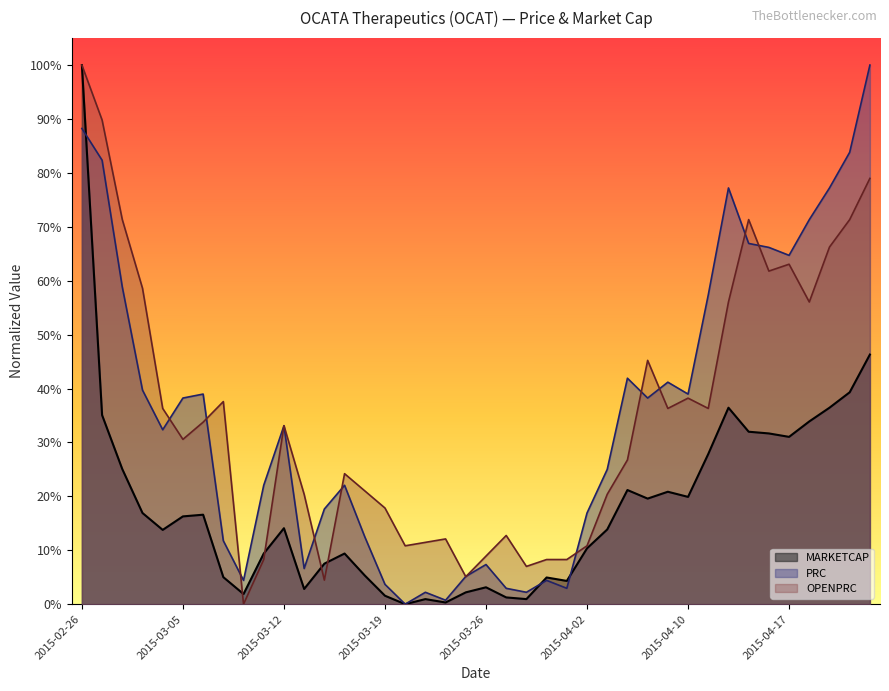

Reading right to left, what are all the values shown in this chart?

MARKETCAP: 0.5	0.4	0.4	0.3	0.3	0.3	0.3	0.4	0.3	0.2	0.2	0.2	0.2	0.1	0.1	0.0	0.0	0.0	0.0	0.0	0.0	0.0	0.0	0.0	0.0	0.1	0.1	0.1	0.0	0.1	0.1	0.0	0.1	0.2	0.2	0.1	0.2	0.3	0.4	1.0
PRC: 1.0	0.8	0.8	0.7	0.6	0.7	0.7	0.8	0.6	0.4	0.4	0.4	0.4	0.3	0.2	0.0	0.0	0.0	0.0	0.1	0.1	0.0	0.0	0.0	0.0	0.1	0.2	0.2	0.1	0.3	0.2	0.0	0.1	0.4	0.4	0.3	0.4	0.6	0.8	0.9
OPENPRC: 0.8	0.7	0.7	0.6	0.6	0.6	0.7	0.6	0.4	0.4	0.4	0.5	0.3	0.2	0.1	0.1	0.1	0.1	0.1	0.1	0.1	0.1	0.1	0.1	0.2	0.2	0.2	0.0	0.2	0.3	0.1	0.0	0.4	0.3	0.3	0.4	0.6	0.7	0.9	1.0